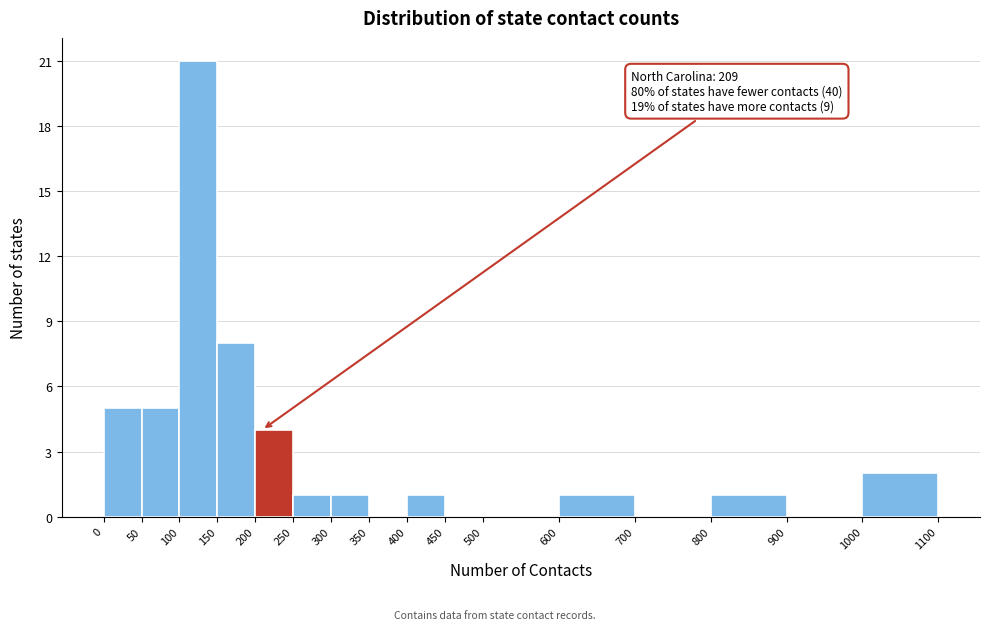

Which range on the x-axis has the tallest bar?

100 to 150